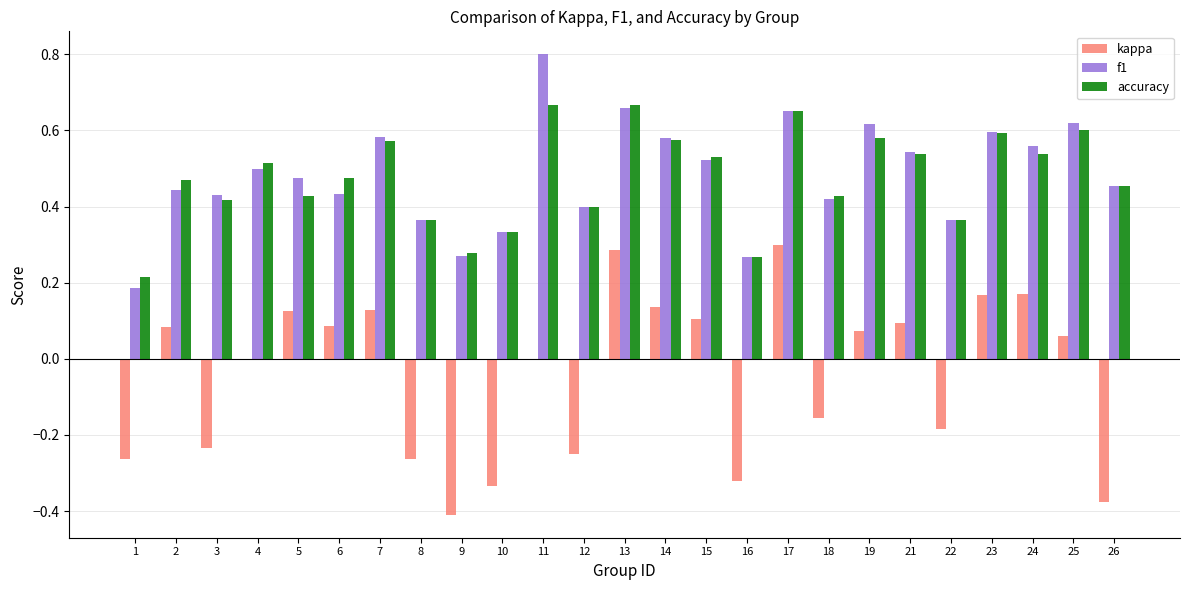

What is the sum of all f1 values?

12.1